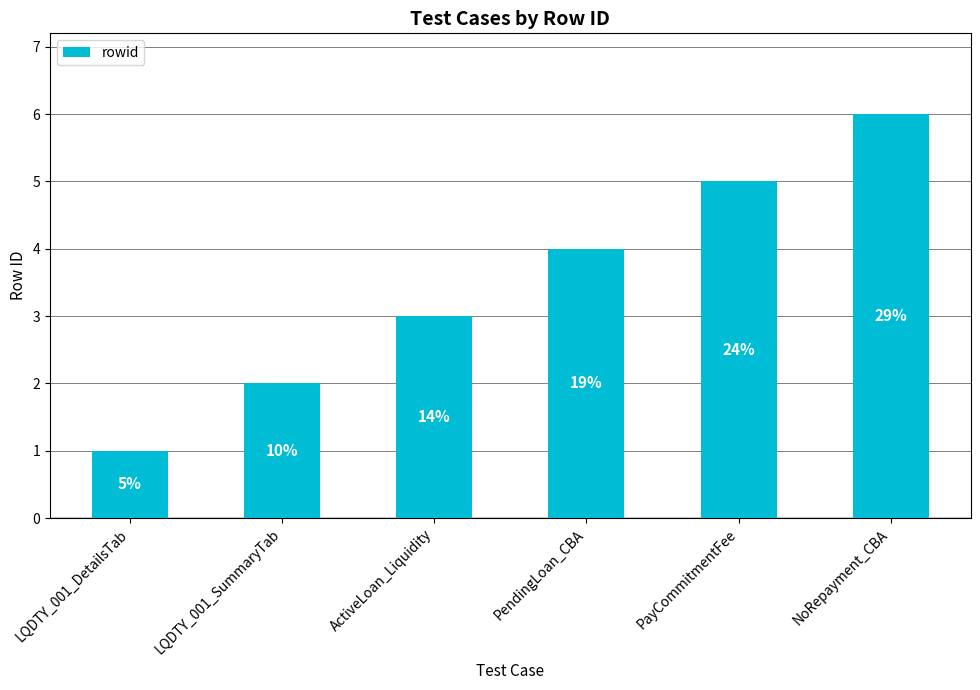

Where does the data first go above 4?

PayCommitmentFee